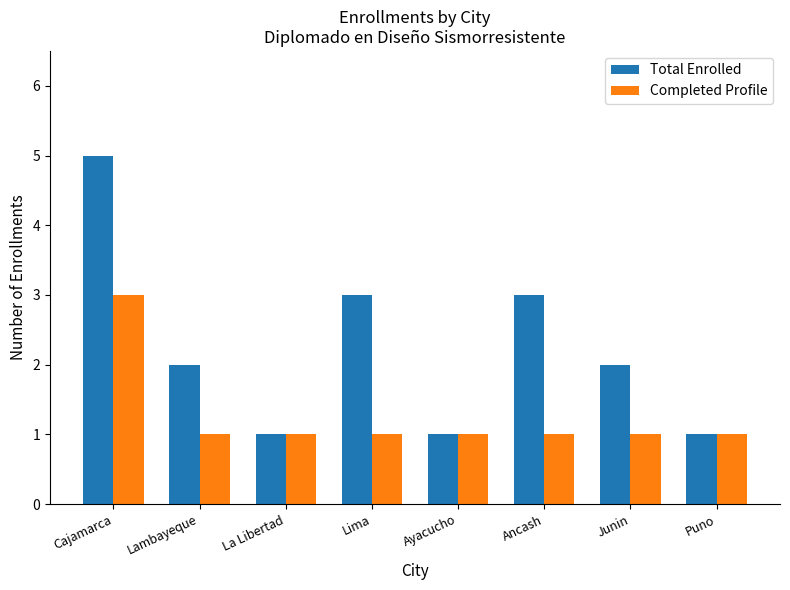

At which category is the sum across all series the highest?

Cajamarca